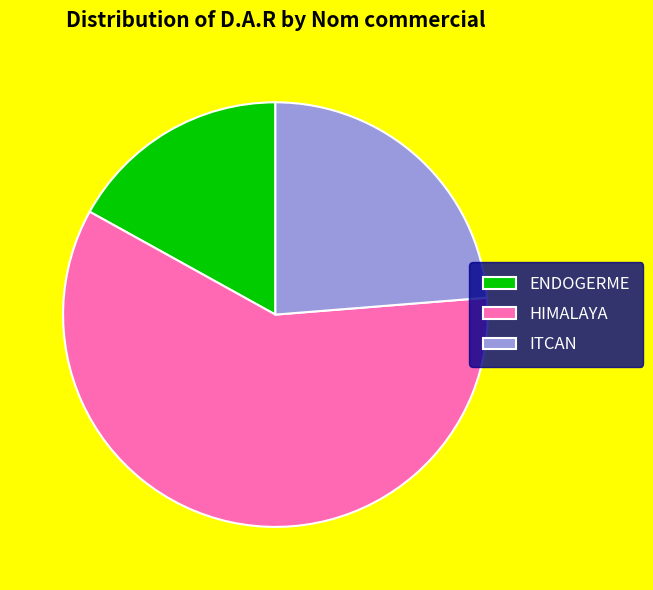

Which category has the biggest portion of the pie?

HIMALAYA